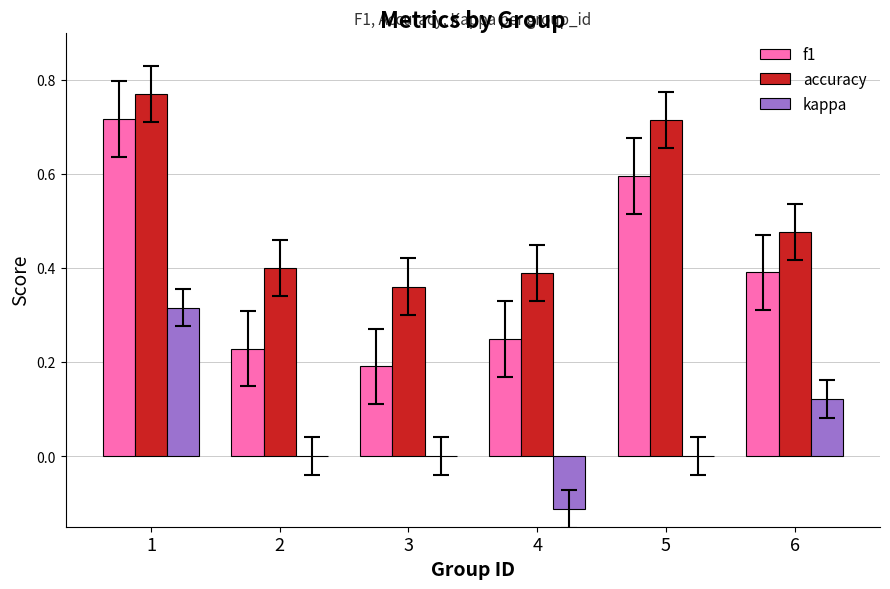

What is the total value across all series at 2?

0.6